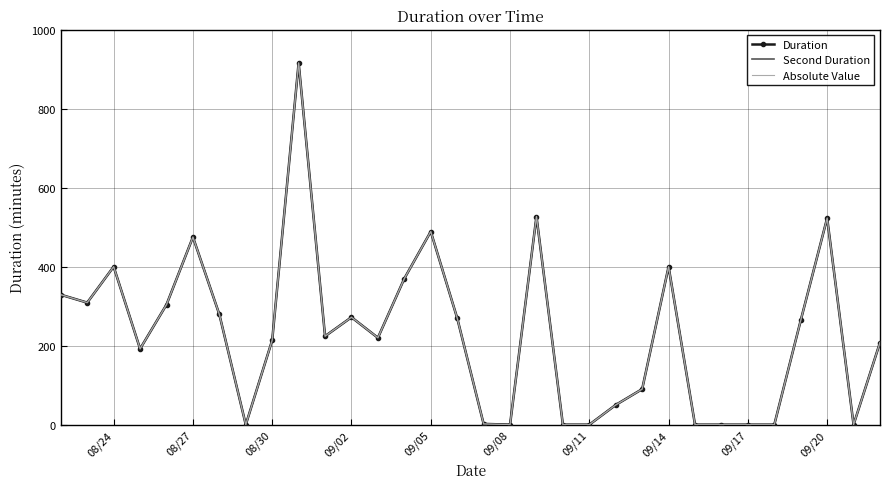

True or false: Duration and Absolute Value intersect in this chart.

False